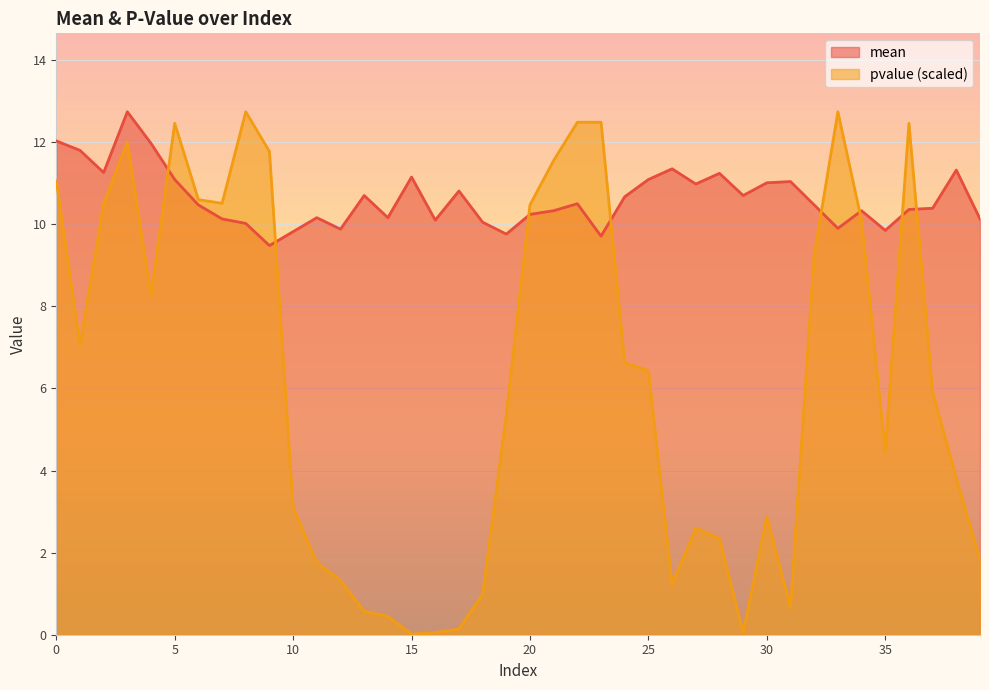

How many data points in pvalue are above 6?

20